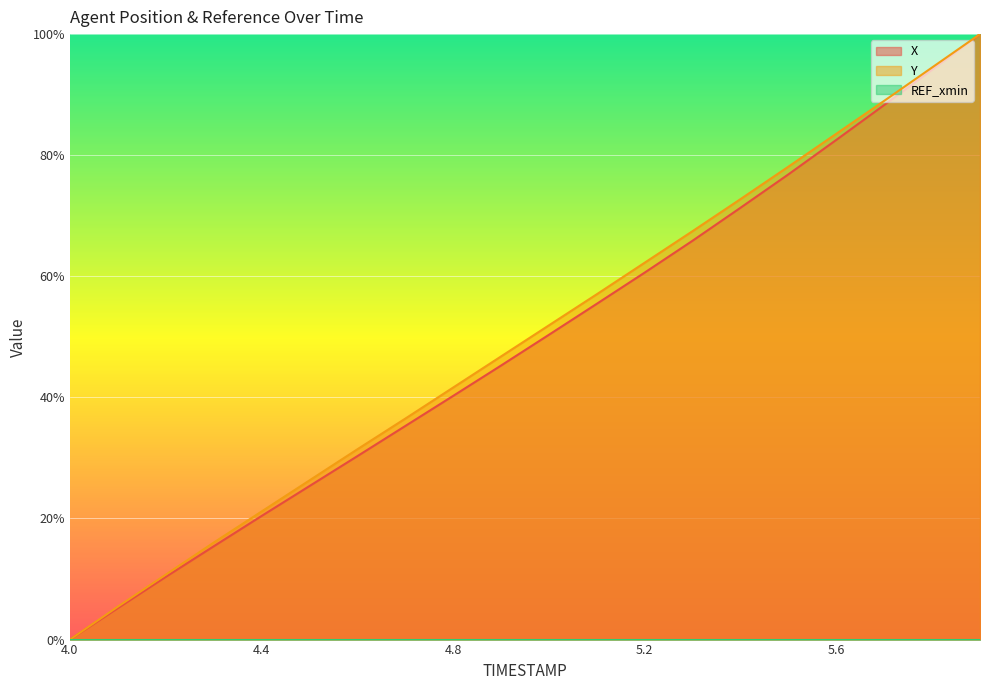

True or false: Y and X intersect in this chart.

False